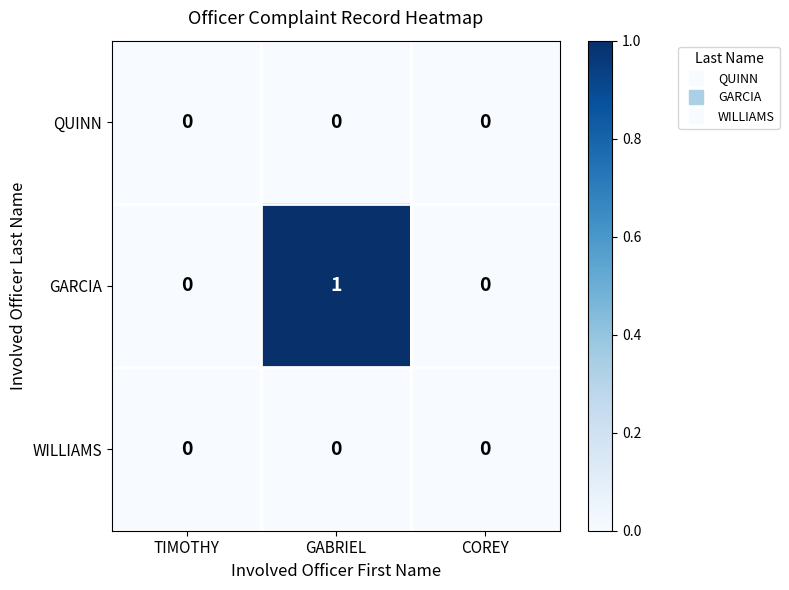

Which series changed the most between GABRIEL and COREY?

GARCIA